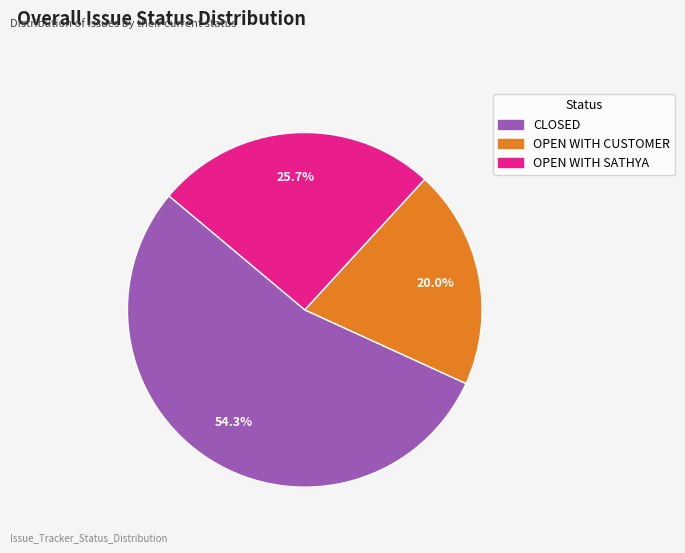

Is there a majority slice in this chart?

Yes